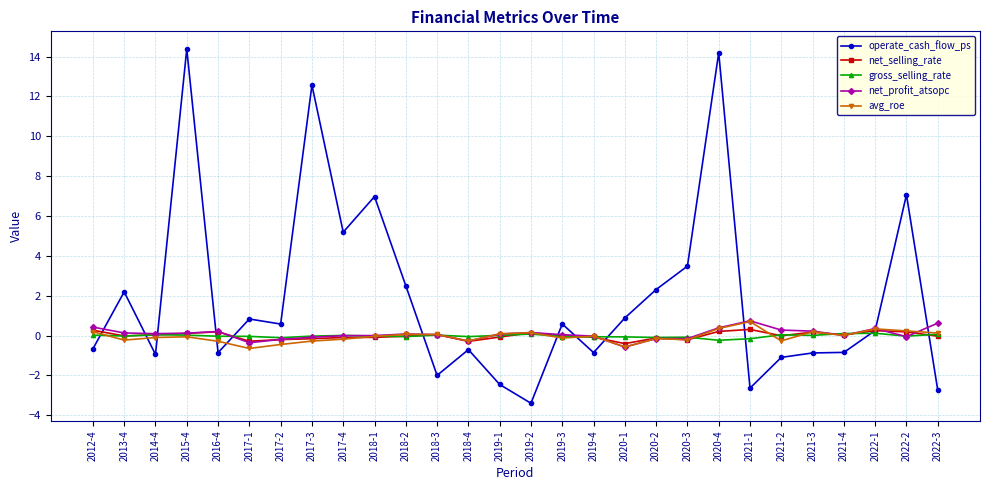

True or false: gross_selling_rate has more than 0 interior local peaks.

True